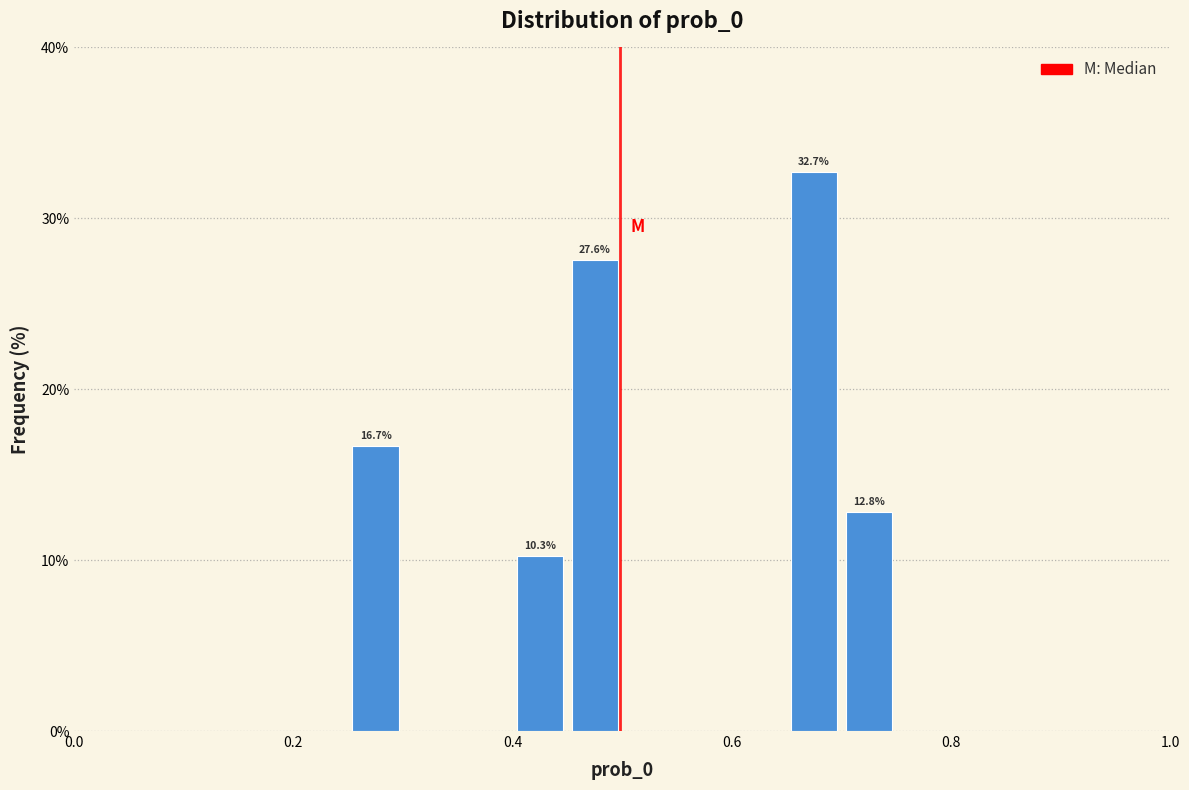

Read against the x-axis, roughly where is the centre of the tallest bar?

0.68